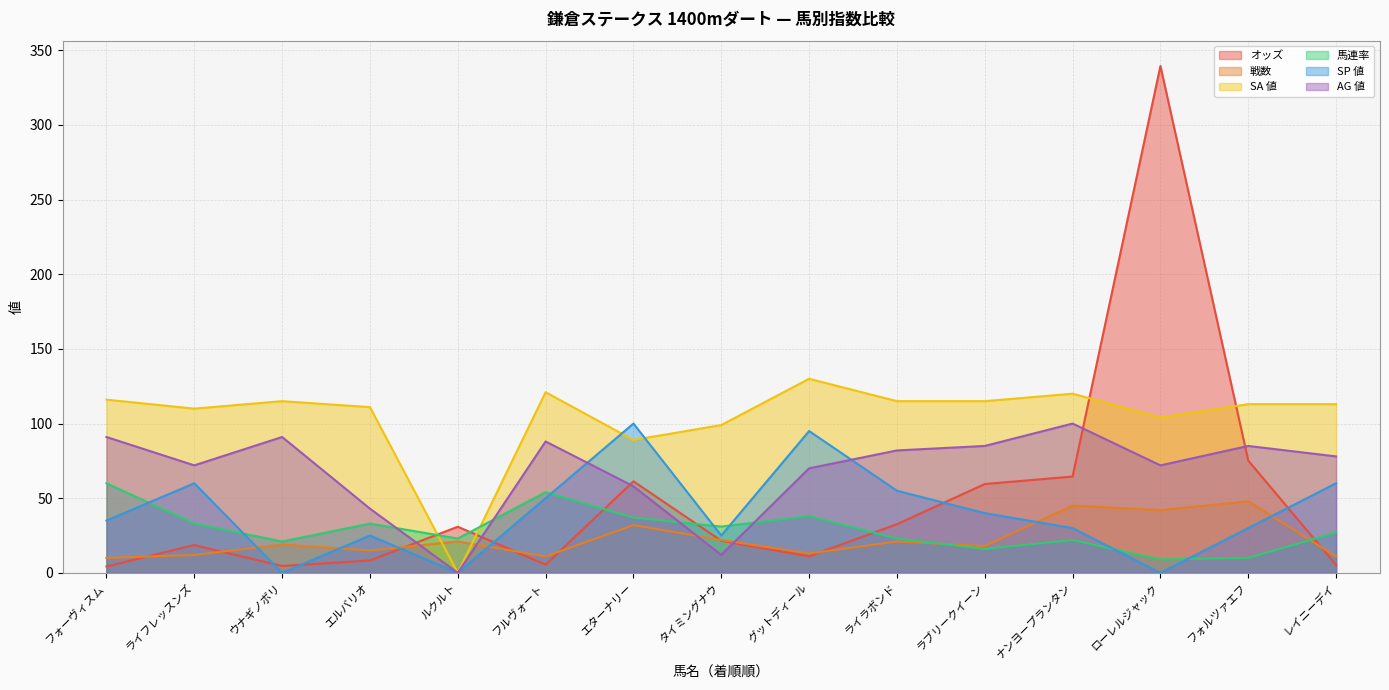

Count the number of categories in the chart.

15